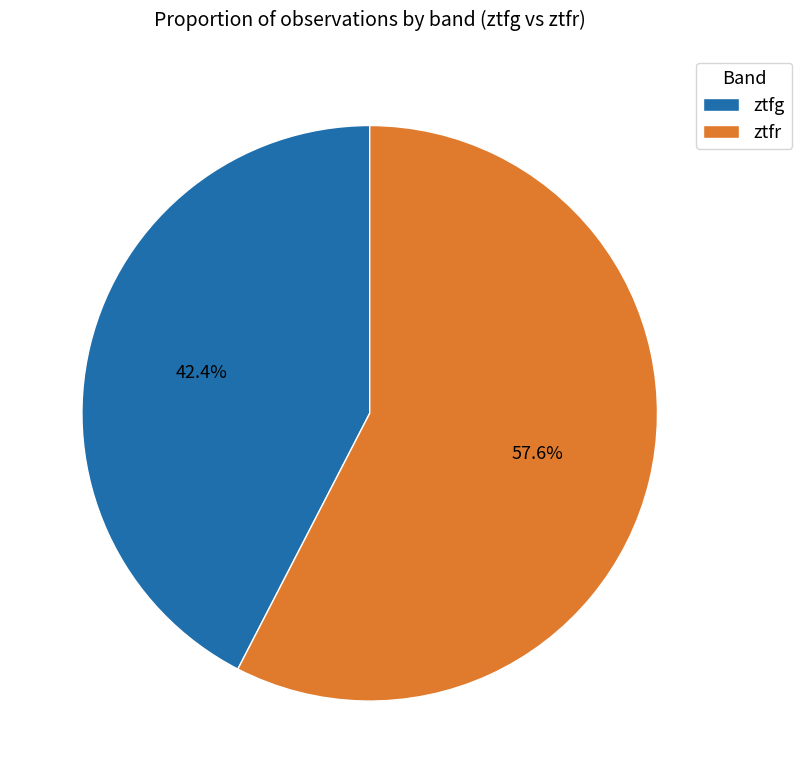

Does any single category account for the majority?

Yes